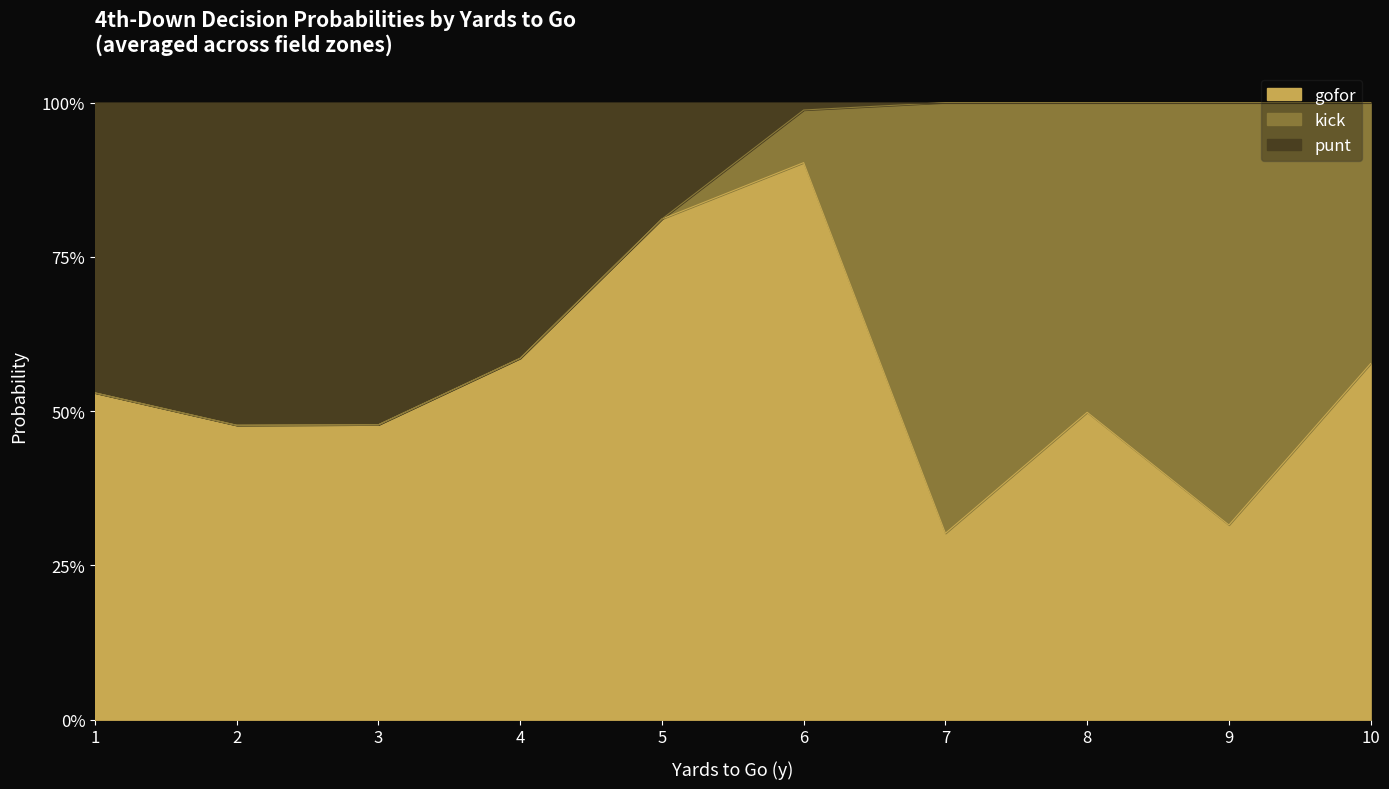

In kick, how many points are lower than both neighbors (excluding endpoints)?

1